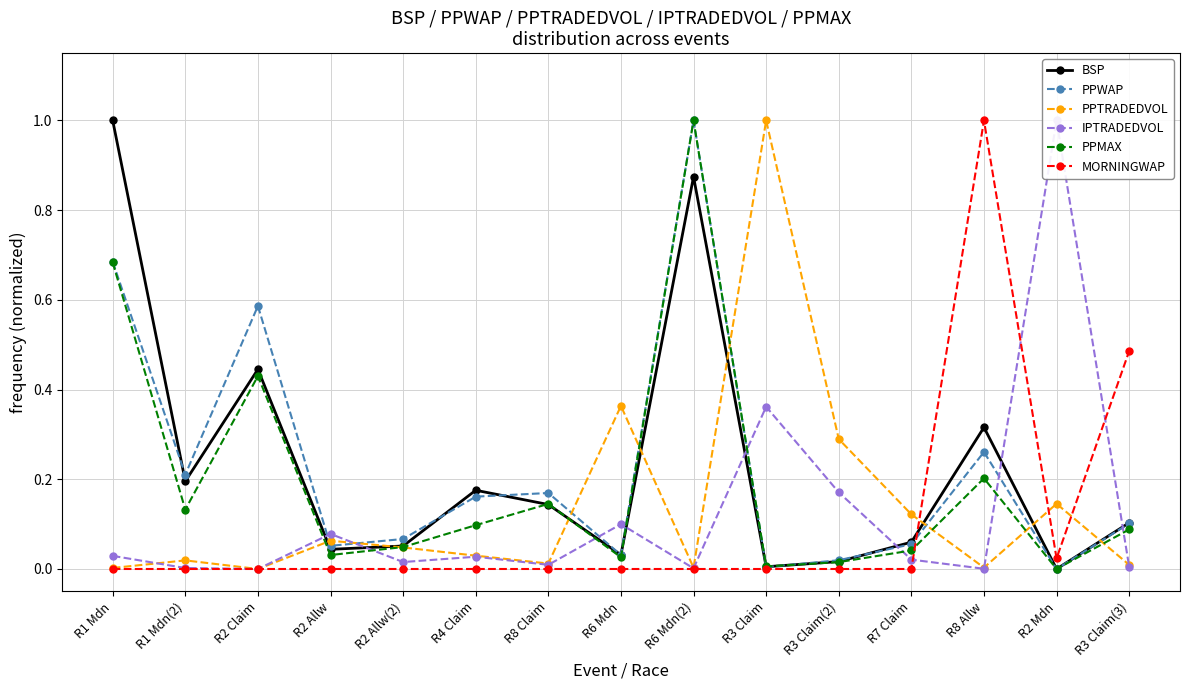

What are all the series names shown in the legend?

BSP, PPWAP, PPTRADEDVOL, IPTRADEDVOL, PPMAX, MORNINGWAP